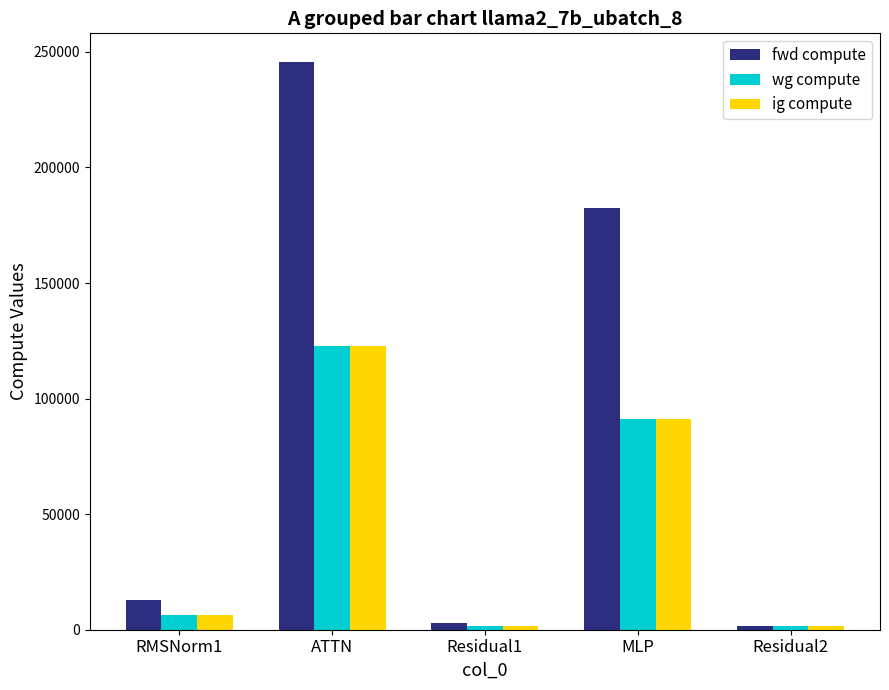

How many data points does each series have?

5